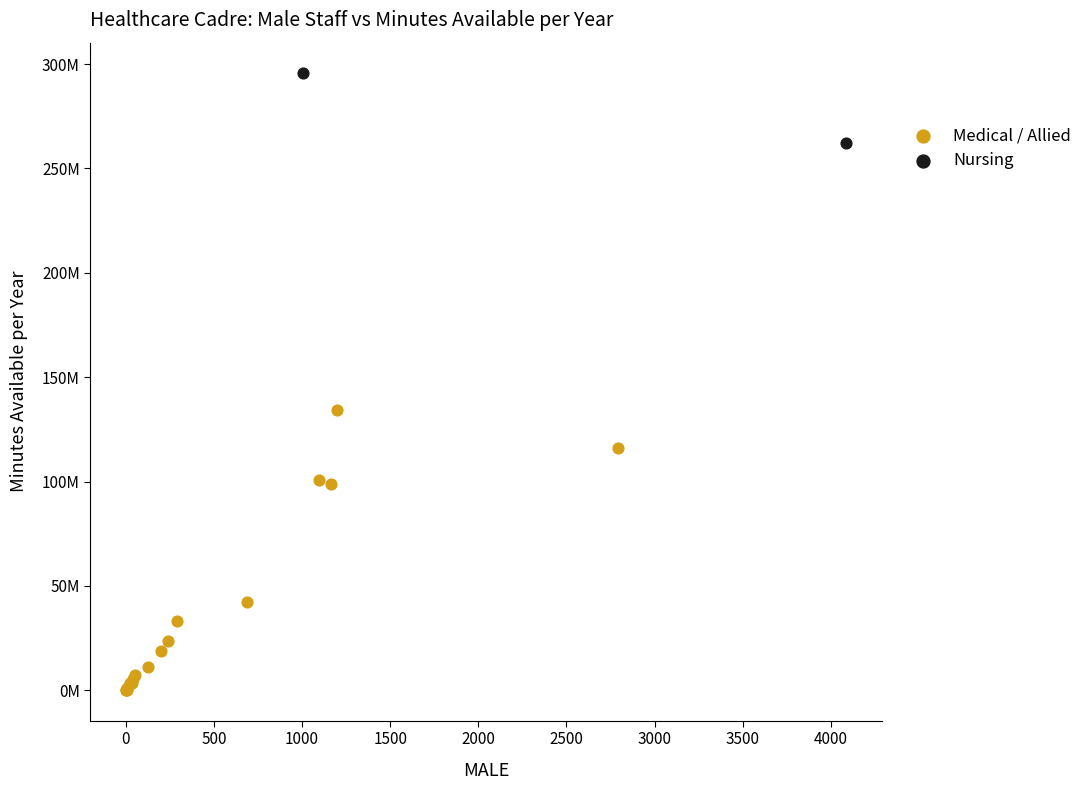

Which series reaches the maximum Y coordinate?

Nursing